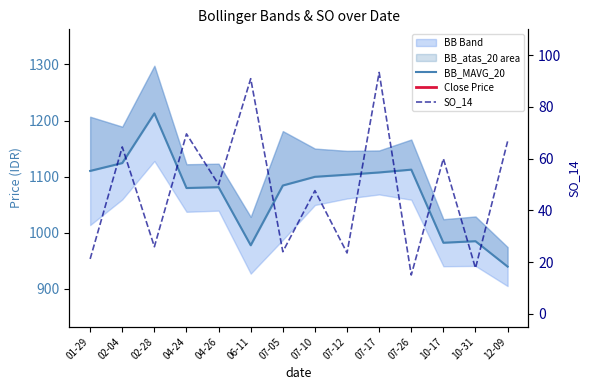

Which has a higher value, 04-24 or 04-26?

04-26